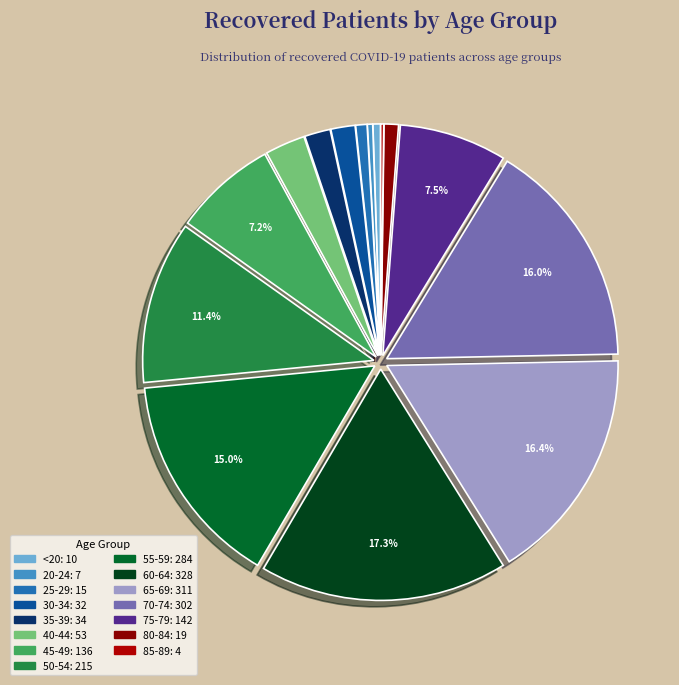

To the nearest percent, what percentage of the pie is 25-29?

1%